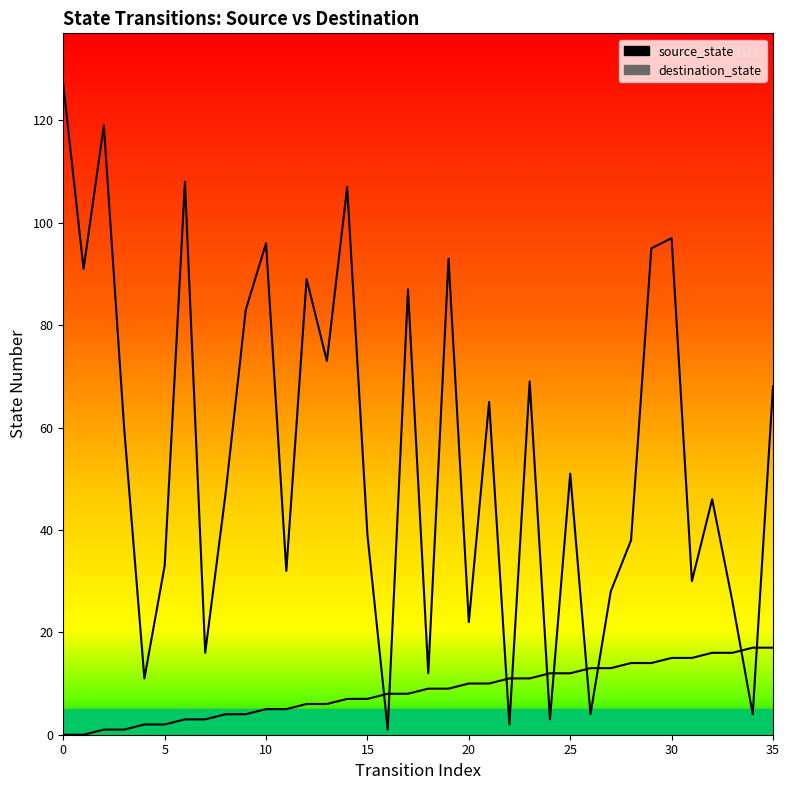

What is the minimum value for destination_state?

1